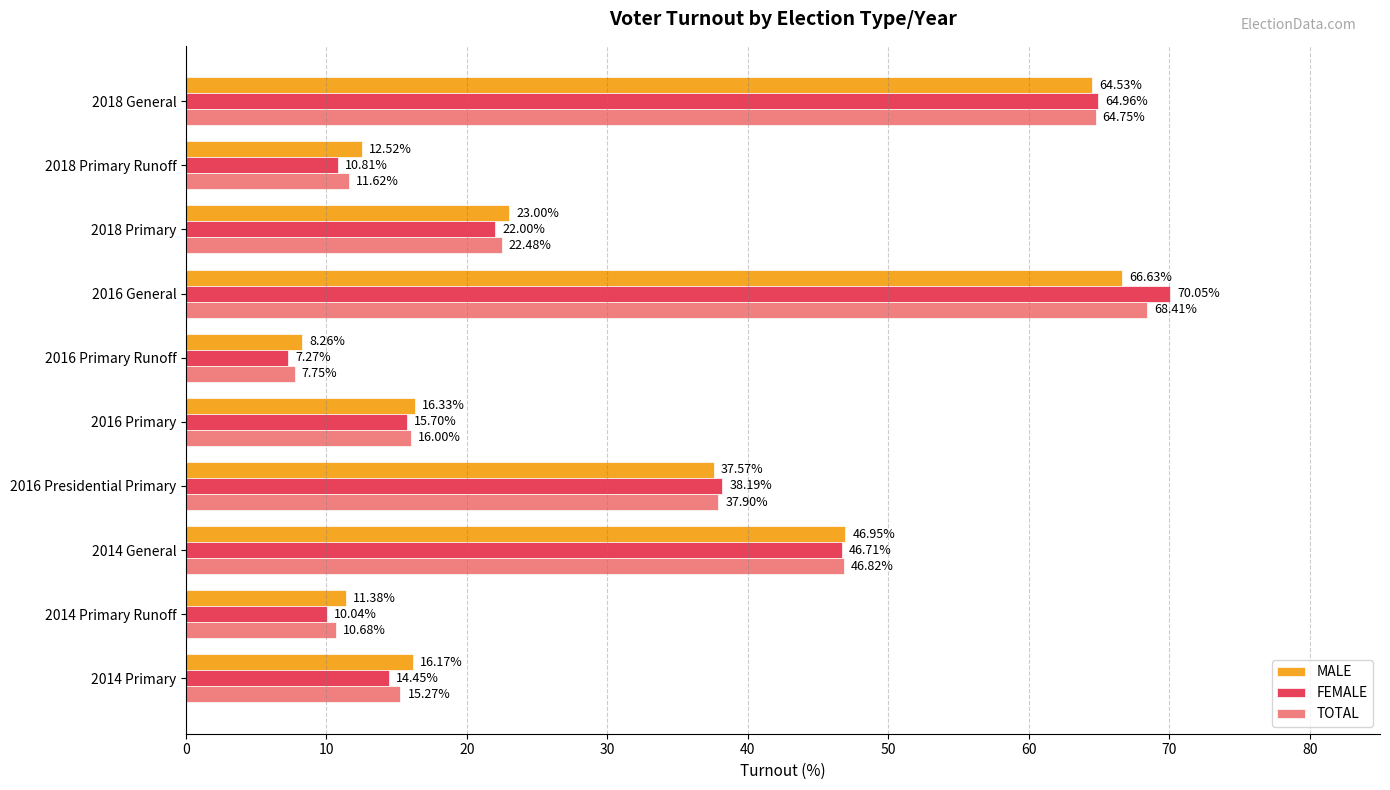

What is the total value across all series at 2016 Primary Runoff?

23.3